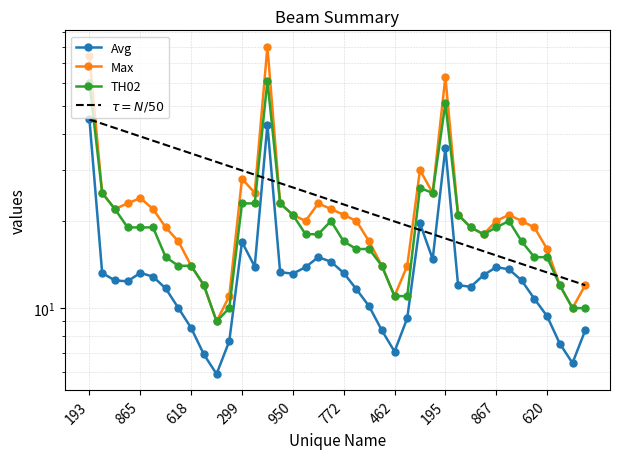

What is the sum of the TH02 values at 694 and 261?

41.0